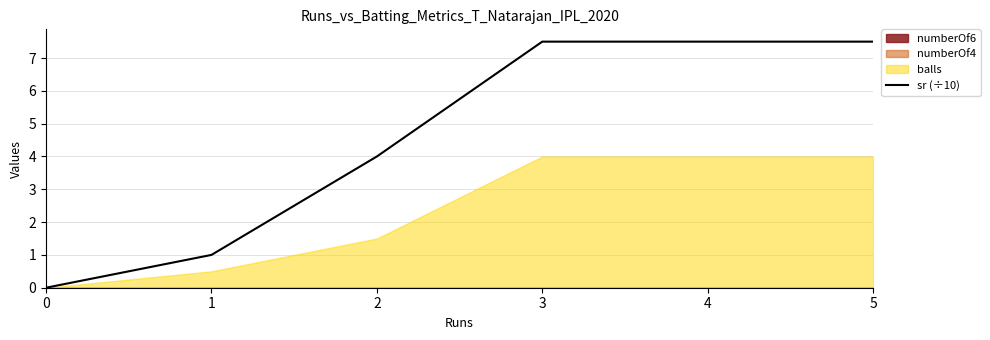

What is the maximum value shown in the chart?

7.5